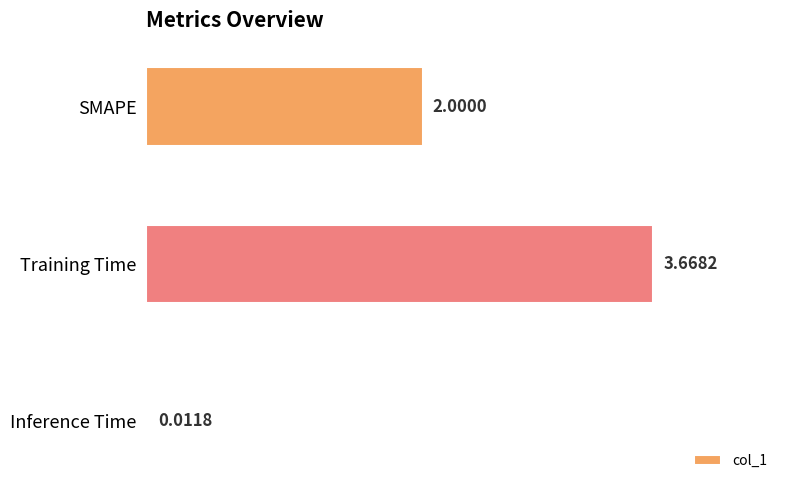

Which category has the highest value across all series?

Training Time